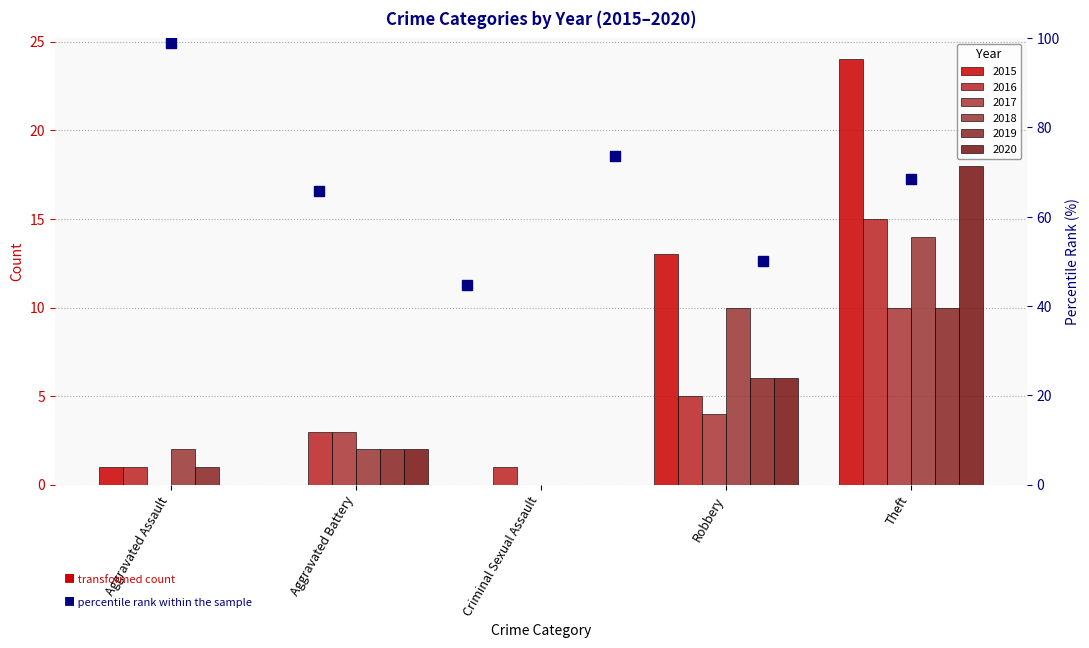

Count the number of data series in this chart.

6